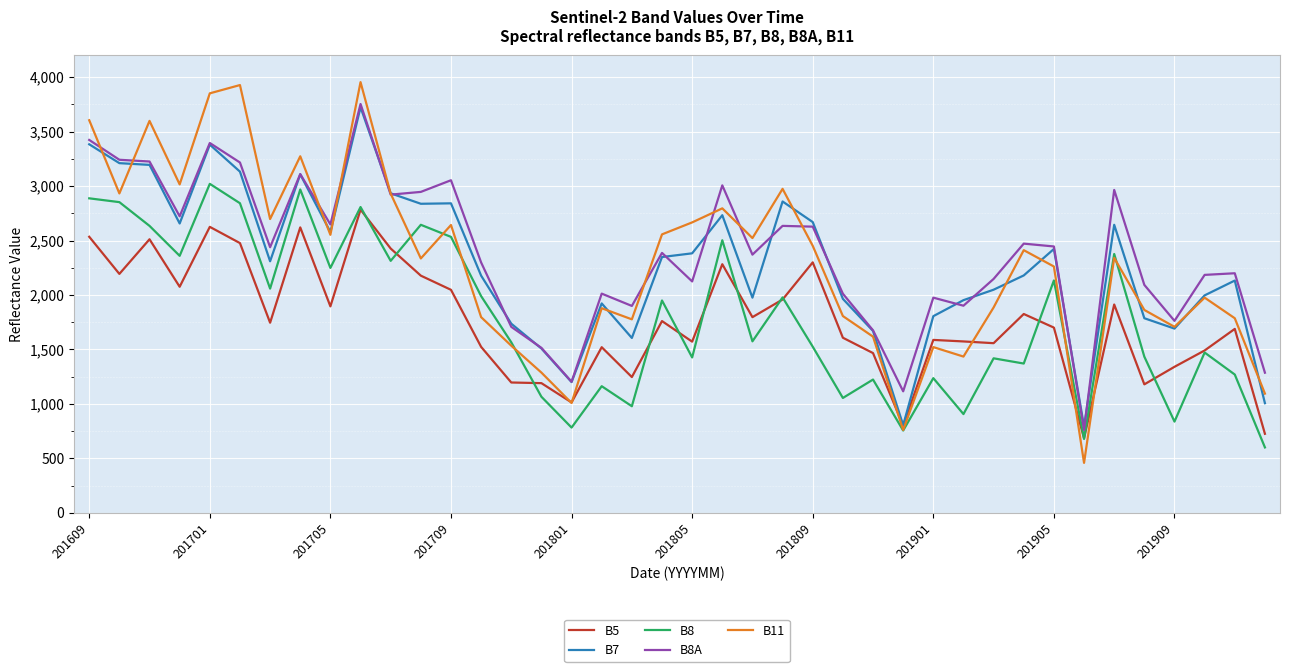

What is the maximum value shown in the chart?

3955